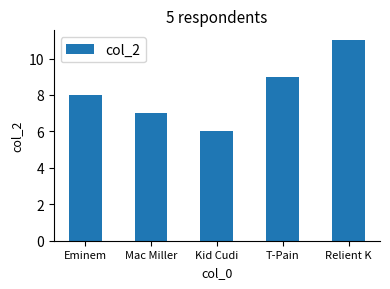

True or false: the data shows 8 at Eminem.

True